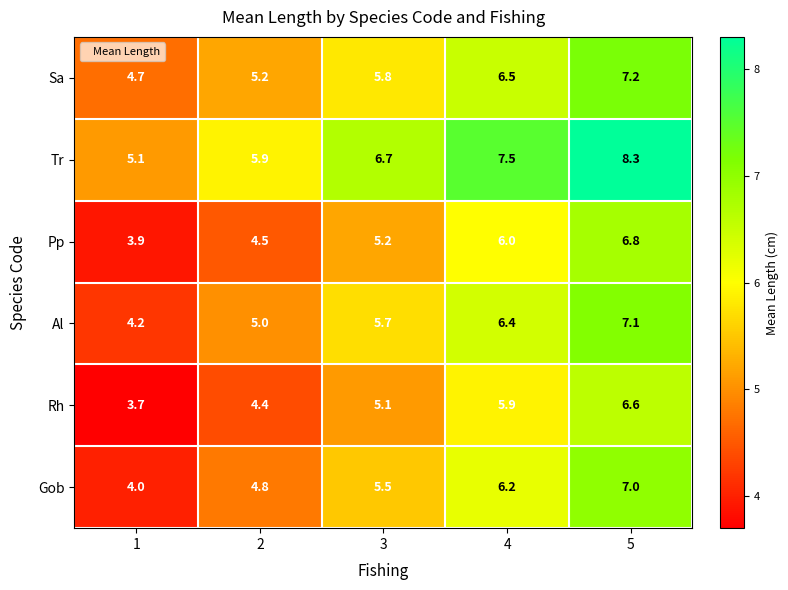

What is the sum of the Rh values at 2 and 4?

10.3